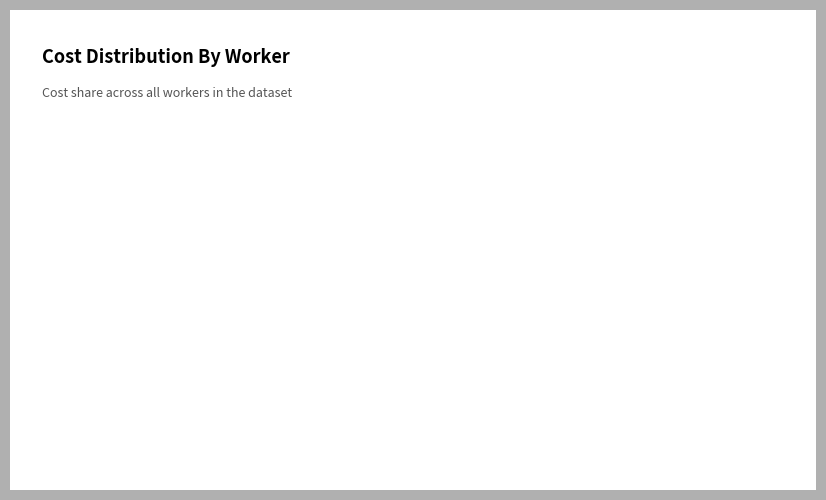

Does any single category account for the majority?

Yes